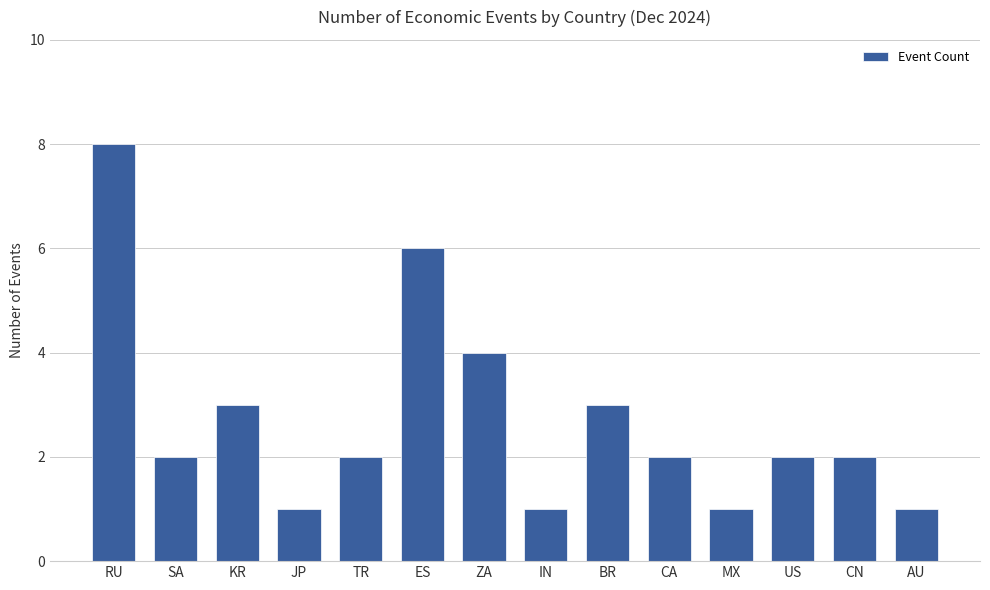

How many bars are there in total?

14